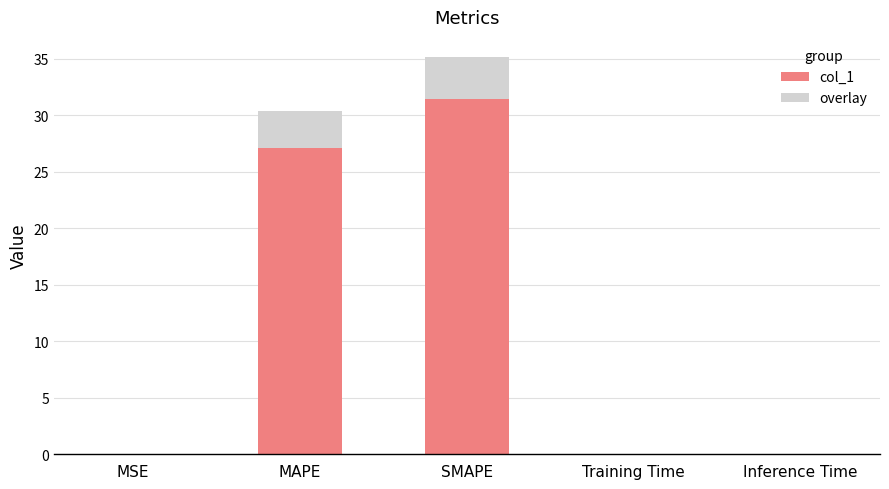

Reading left to right, what are all the values shown in this chart?

MSE=0.0	MAPE=27.2	SMAPE=31.4	Training Time=0.0	Inference Time=0.0